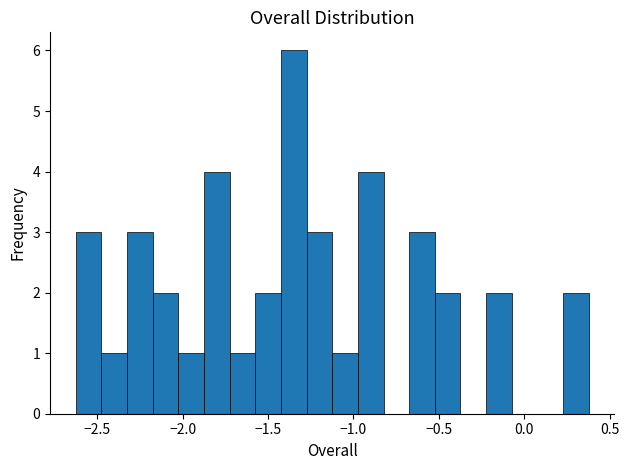

Around what value on the x-axis is the tallest bar? Give the approximate position of its centre, as read against the axis.

-1.35